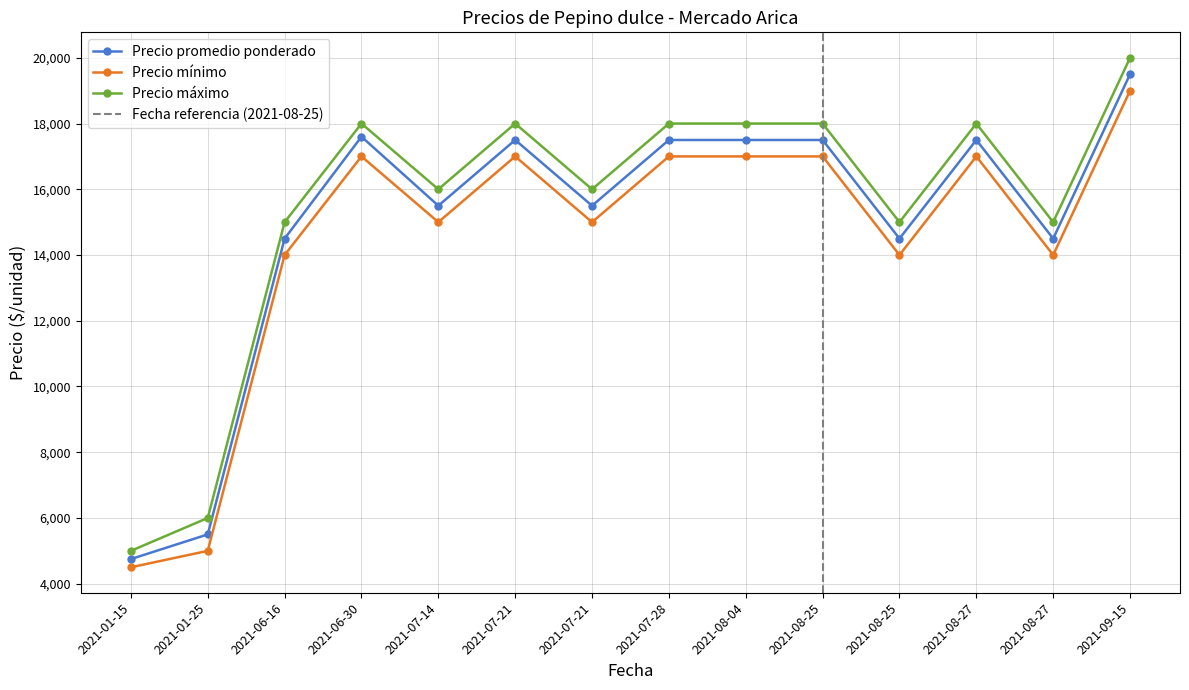

True or false: Precio máximo has more than 1 interior local peaks.

True